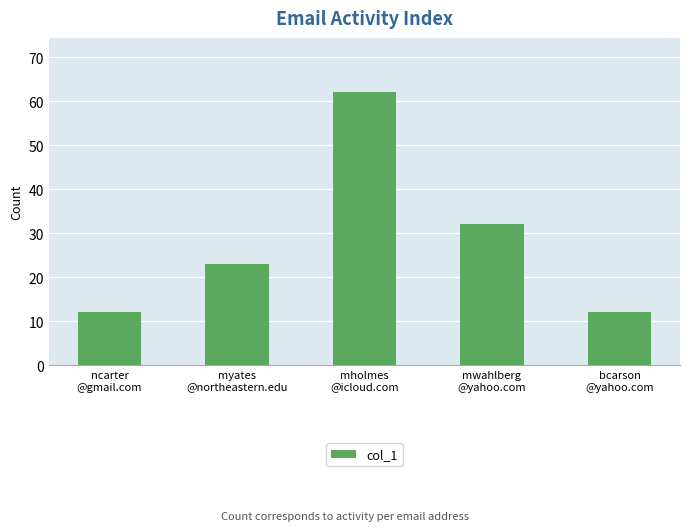

Reading left to right, what are all the values shown in this chart?

12	23	62	32	12